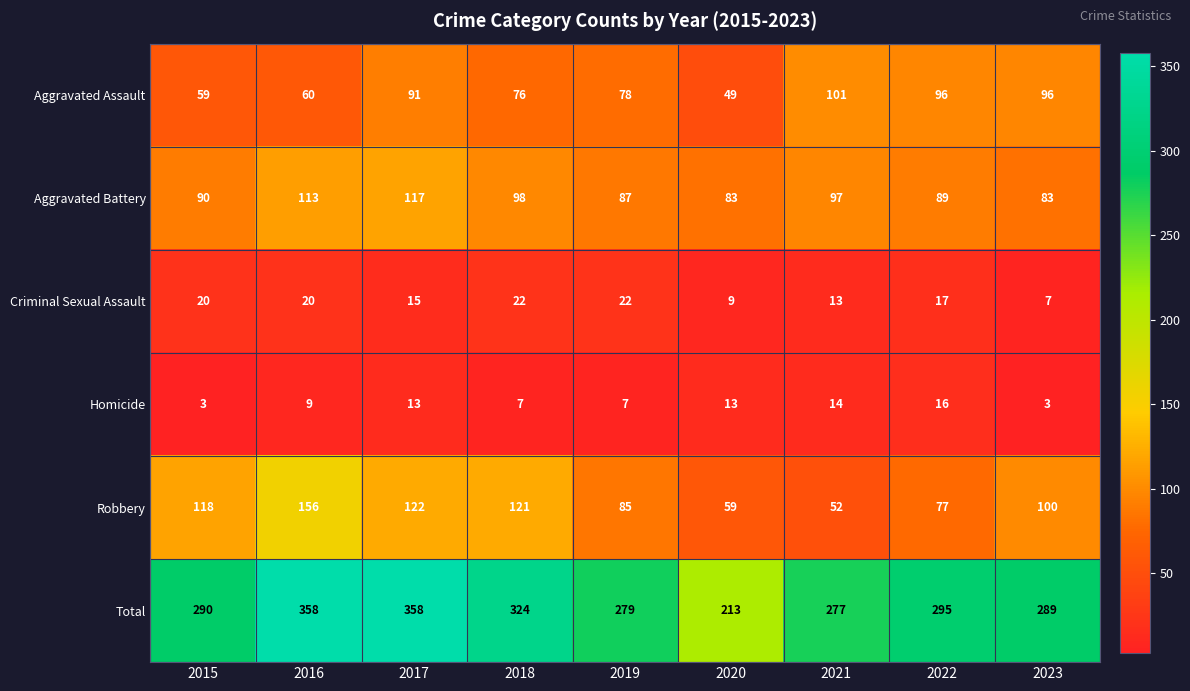

What is the maximum value shown in the chart?

358